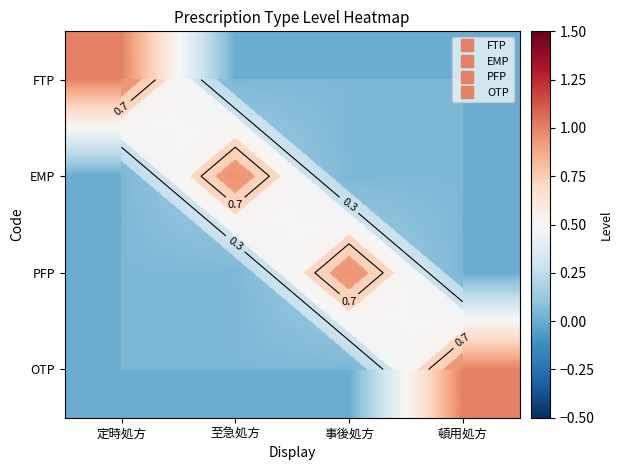

Which category has the highest value in the PFP series?

事後処方